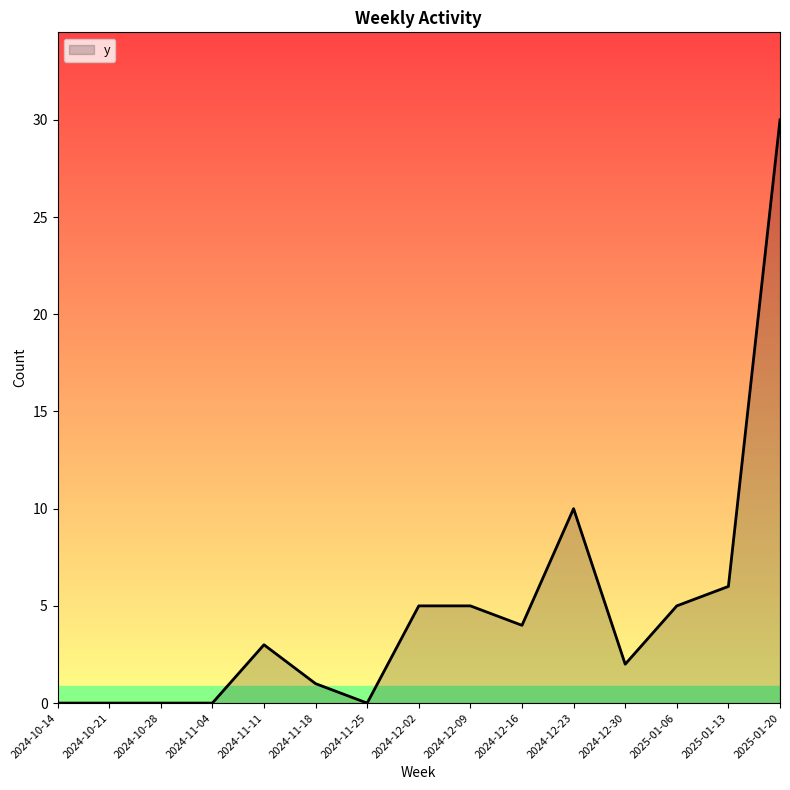

Count the number of categories in the chart.

15